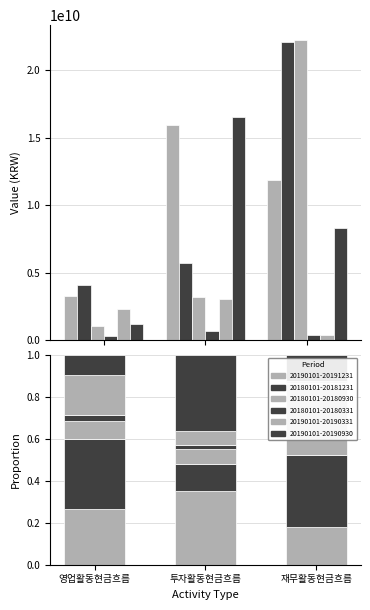

What is the lowest value of the 20190101-20191231 series?

0.2